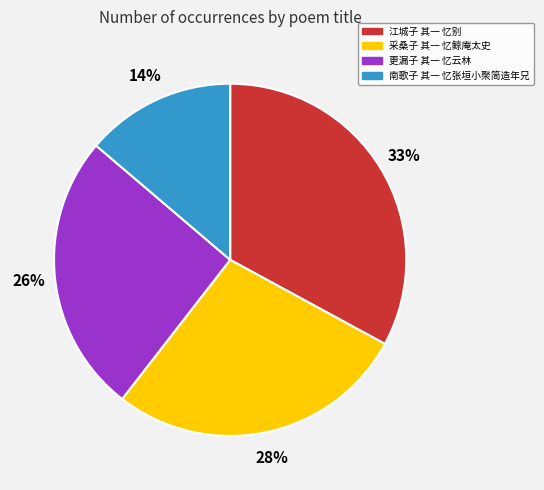

How many slices are in this pie chart?

4